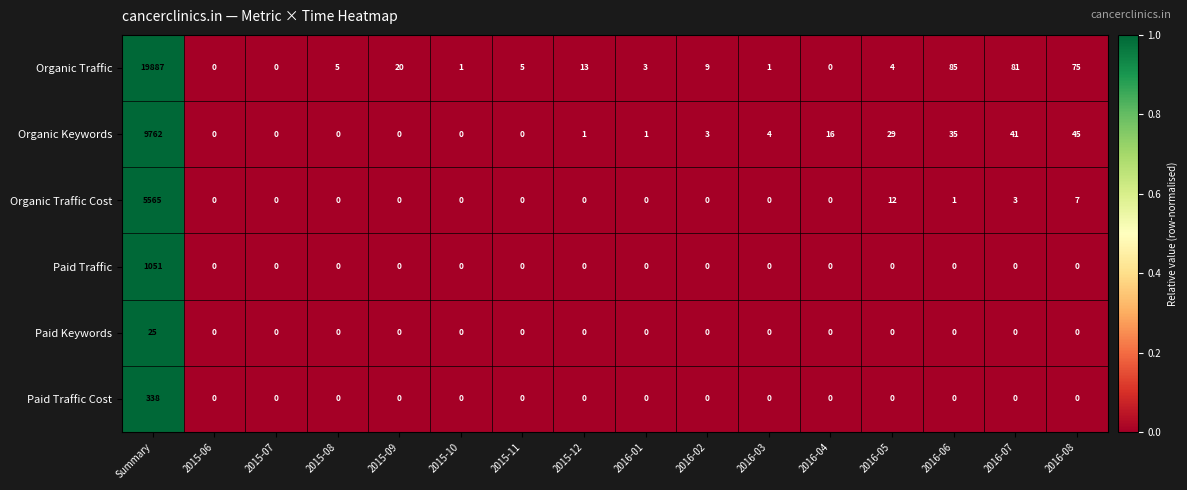

Rank the series by their maximum value, from lowest to highest.

Paid Keywords, Paid Traffic Cost, Paid Traffic, Organic Traffic Cost, Organic Keywords, Organic Traffic